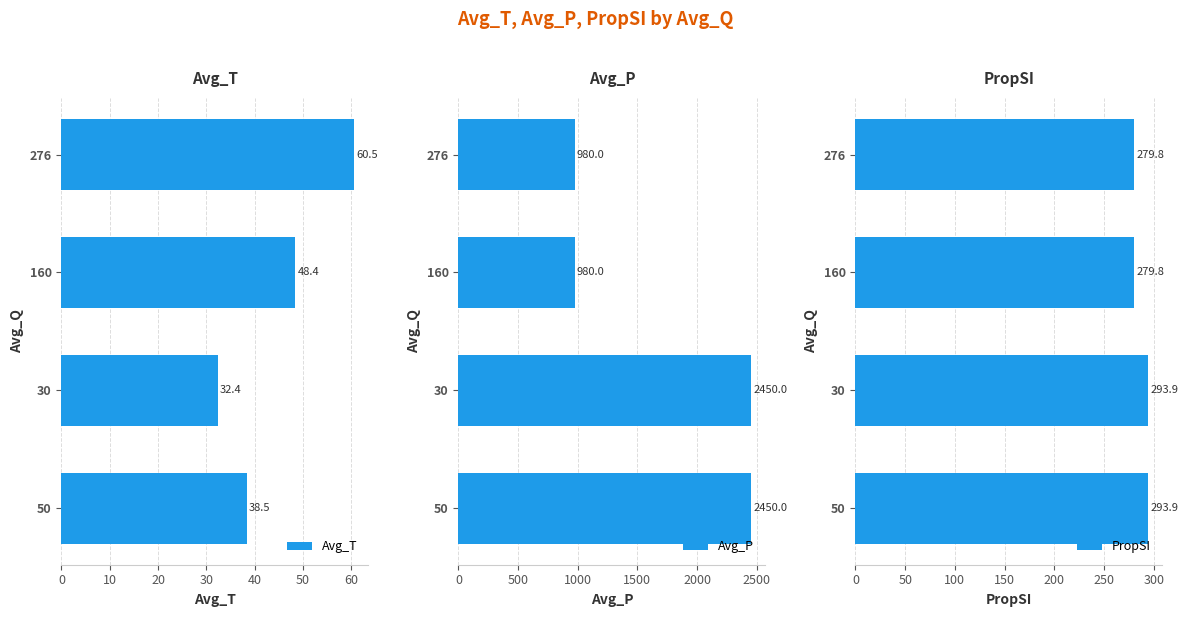

True or false: Avg_T has a value of 14.3 at 160.

False